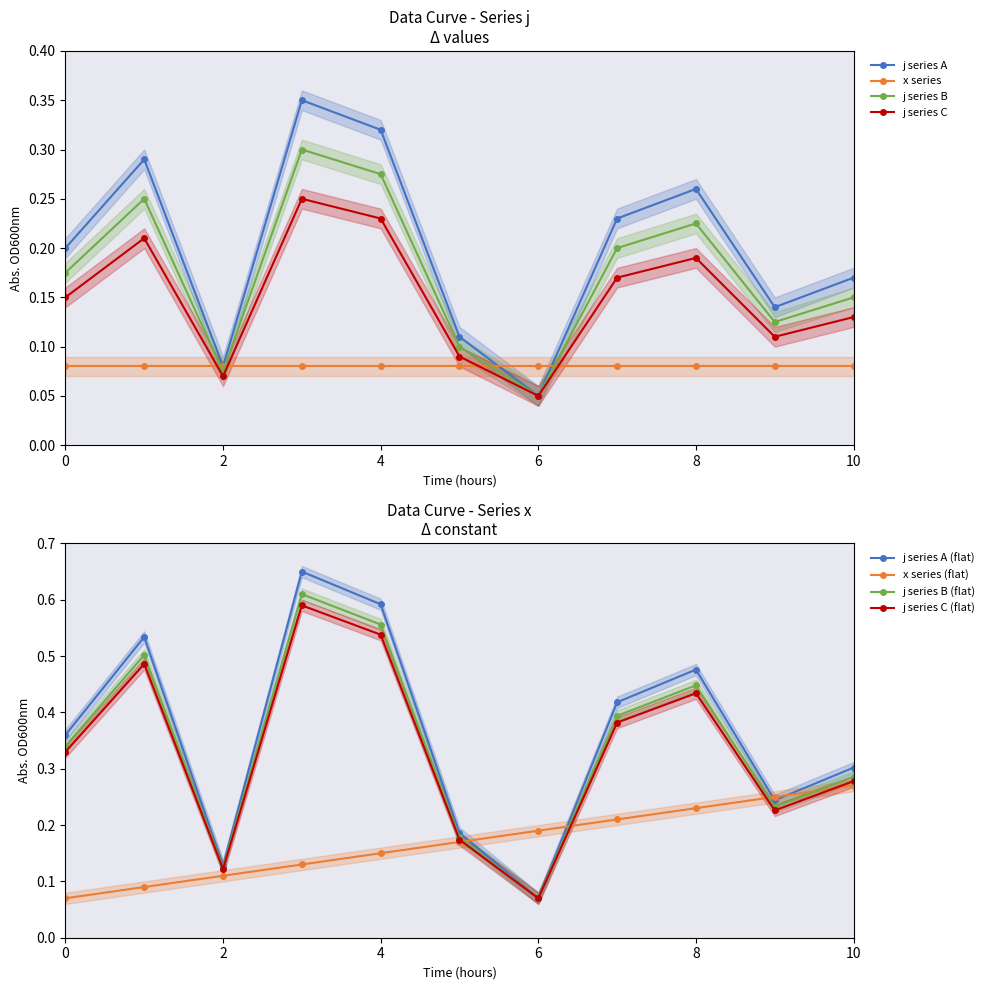

Which category has the lowest value across all series?

6